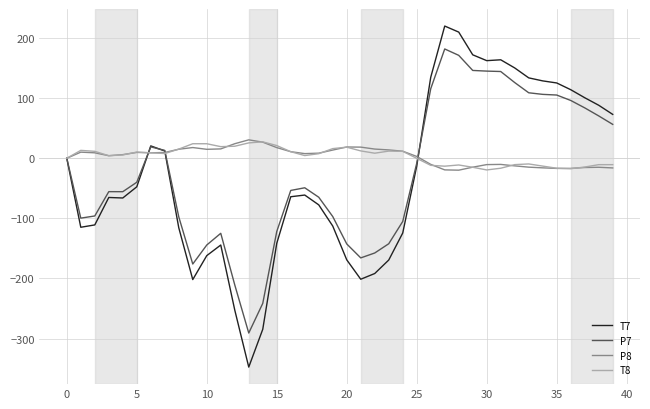

Which series has the largest range (max minus min)?

T7